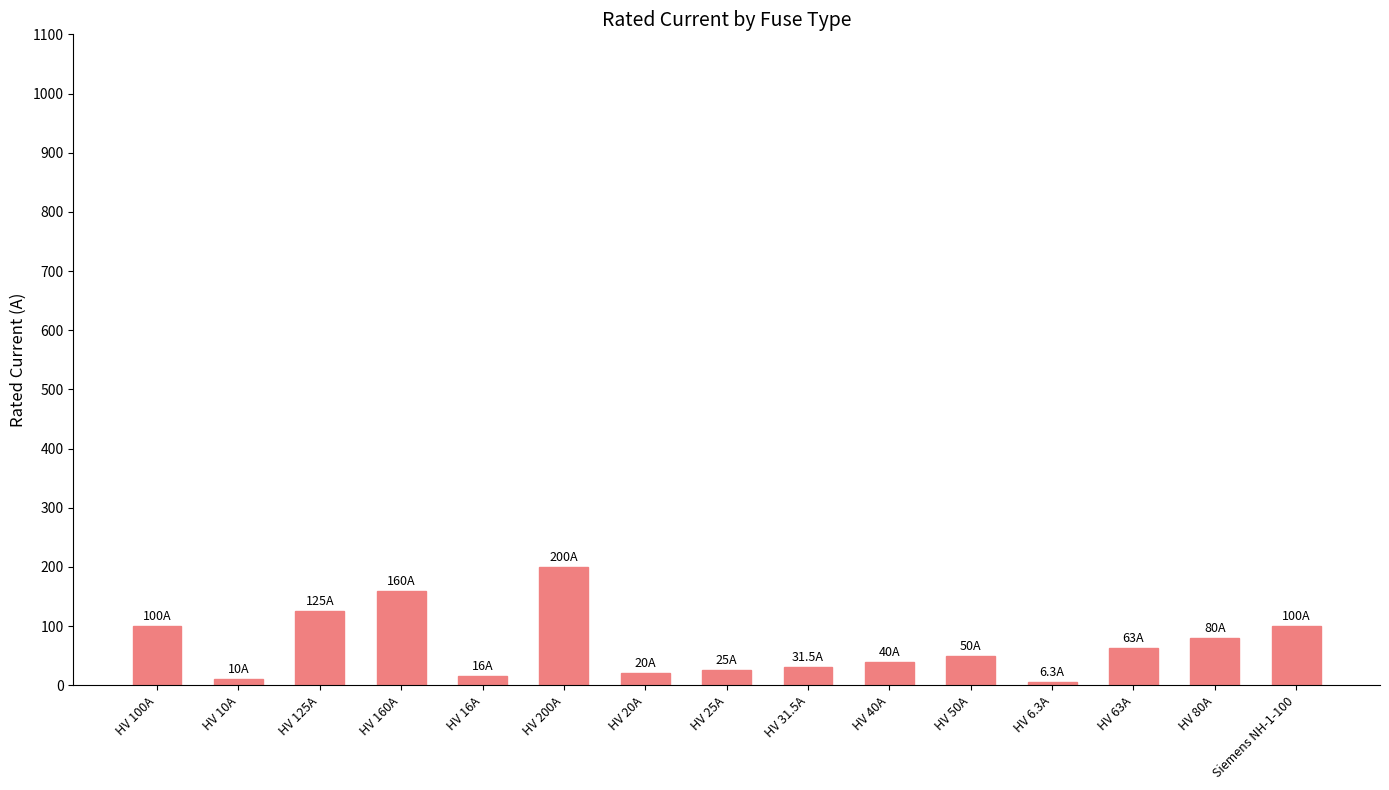

What is the difference between the second highest and second lowest values?

150.0